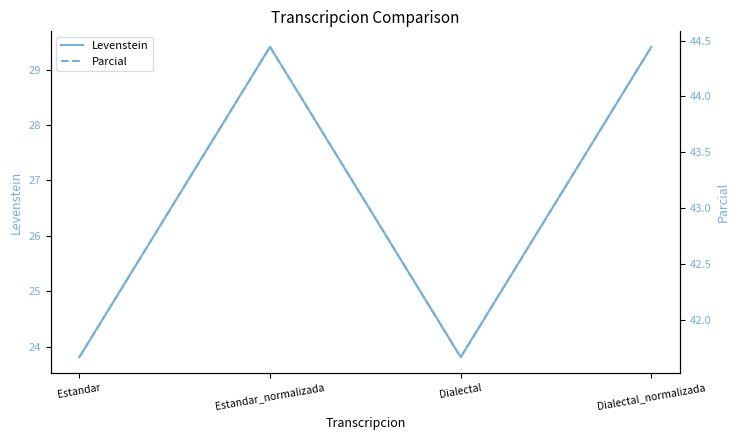

What is the sum of the Levenstein values at Dialectal and Estandar?

47.6